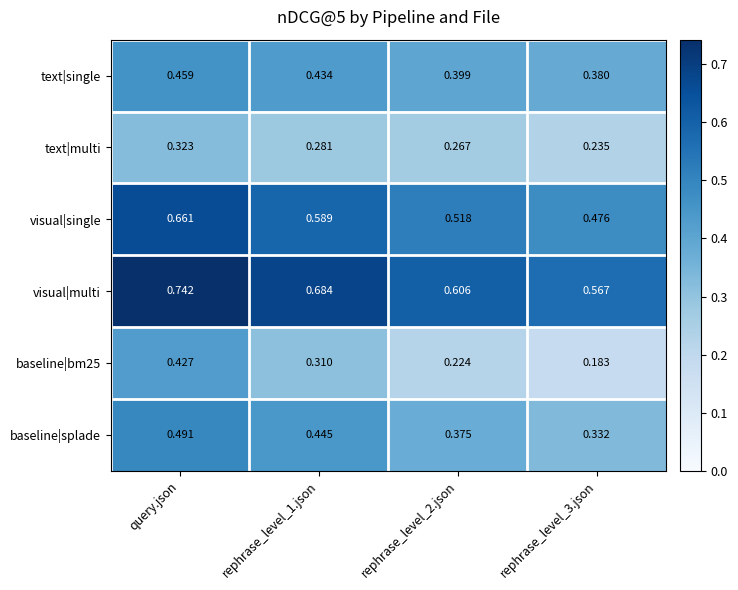

Which category has the highest value in the baseline|splade series?

query.json